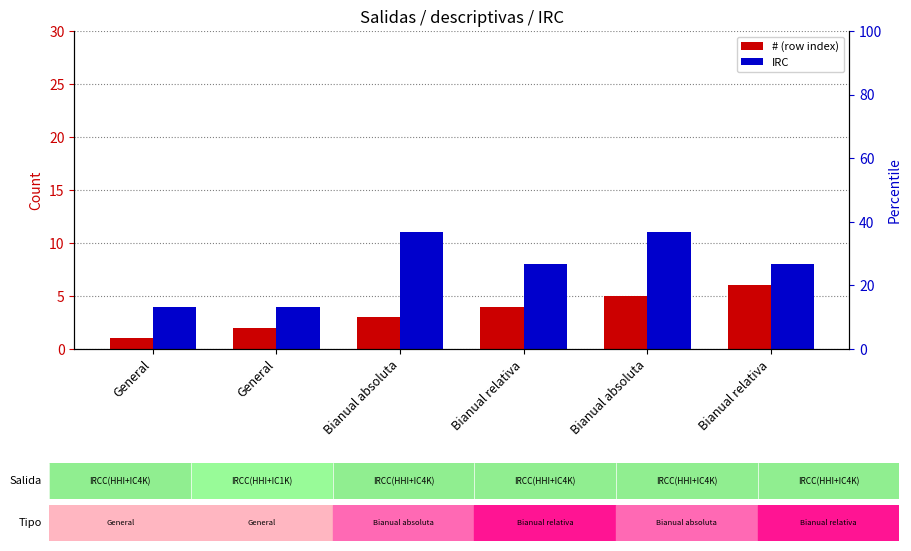

What is the difference between the second highest and second lowest values in the IRC series?

7